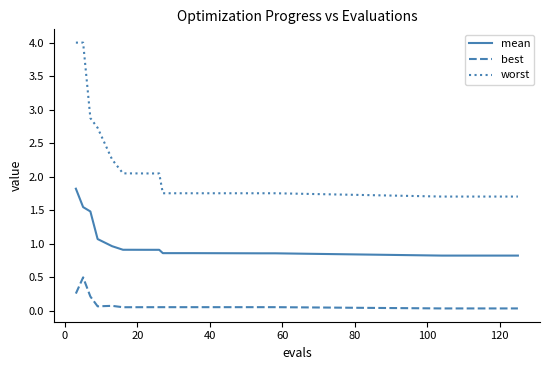

Which series has the largest range (max minus min)?

worst